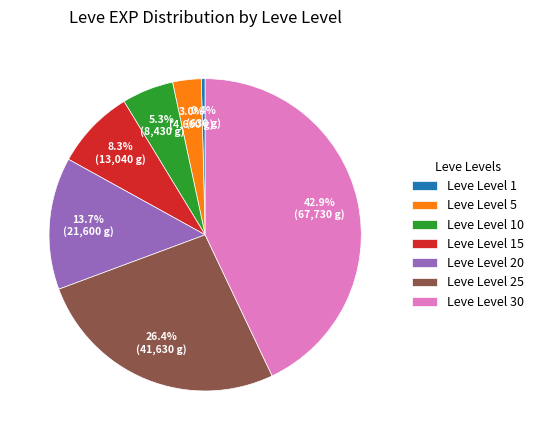

What is the ratio of the value at Leve Level 15 to the value at Leve Level 25?

0.3